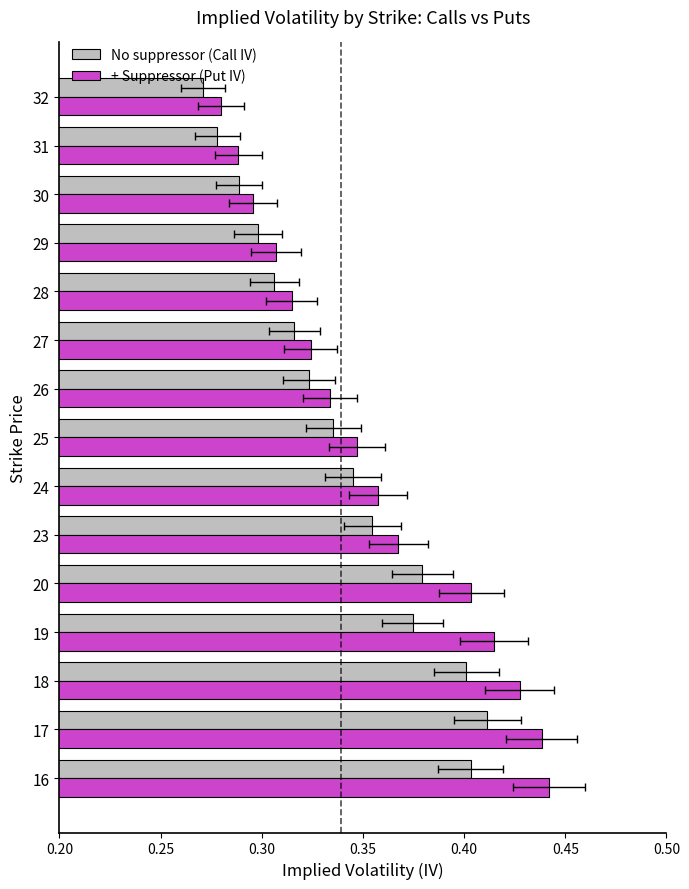

How many bars are there in total?

30